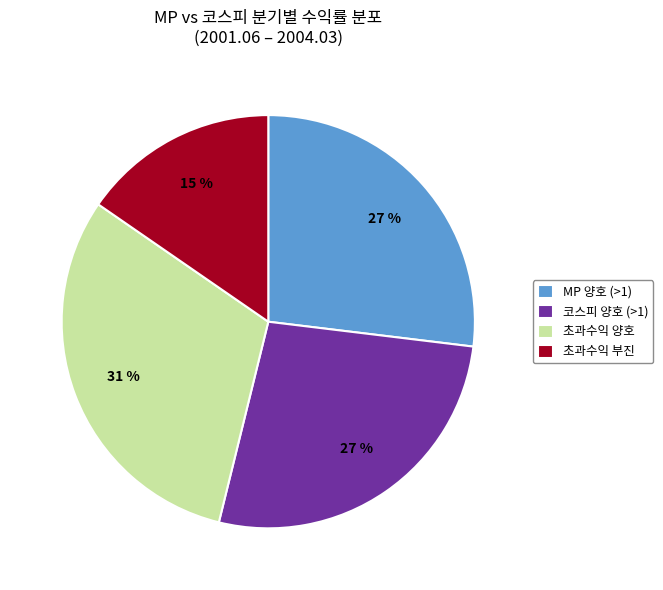

How many slices are in this pie chart?

4